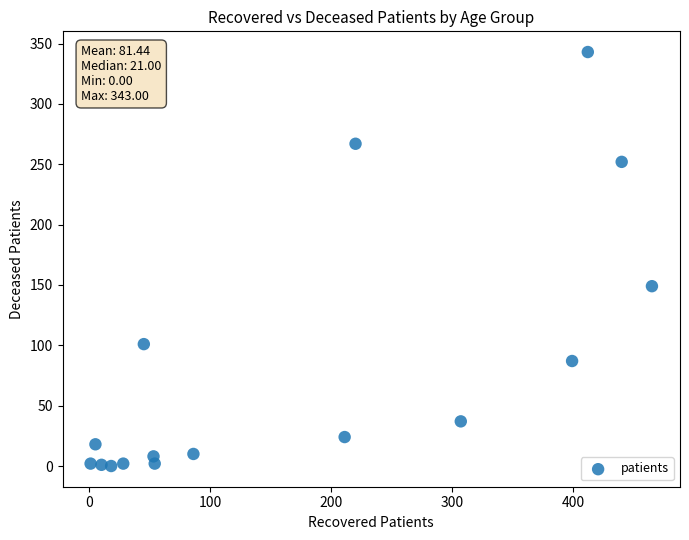

What is the range of Y values (max minus min)?

343